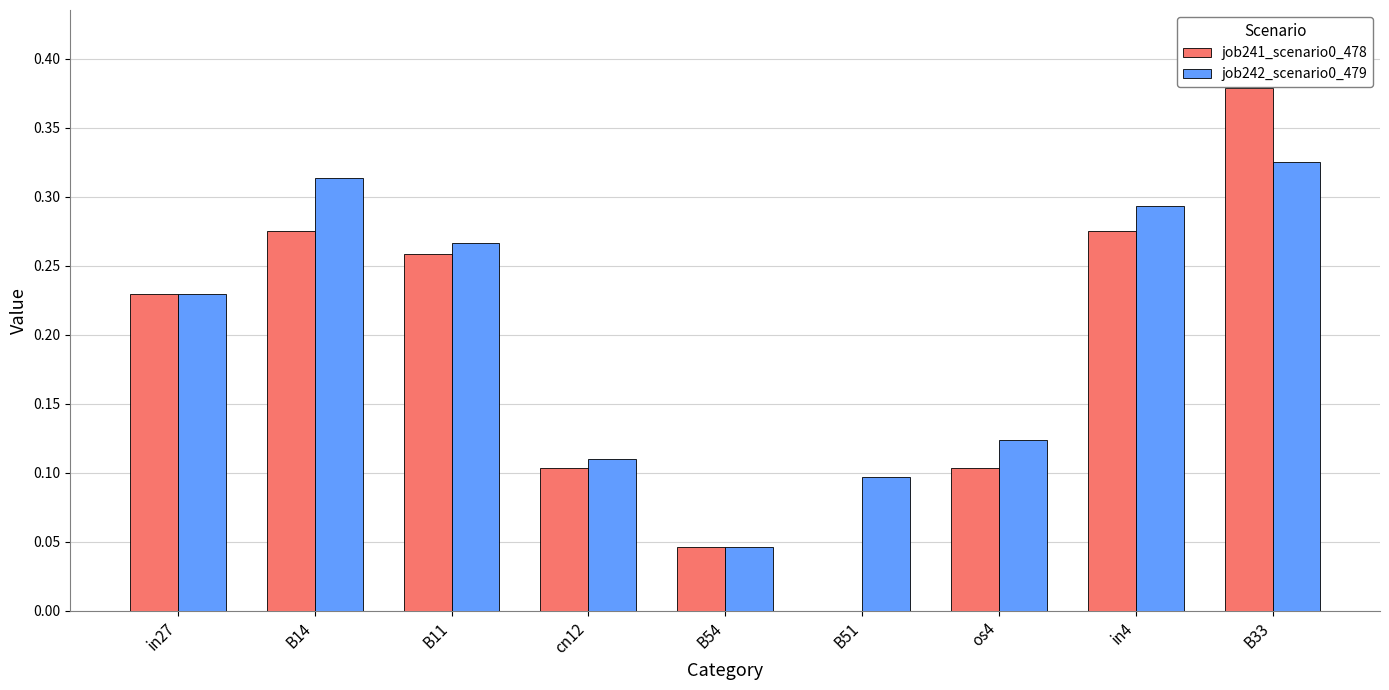

At which label does job242_scenario0_479 reach its peak?

B33